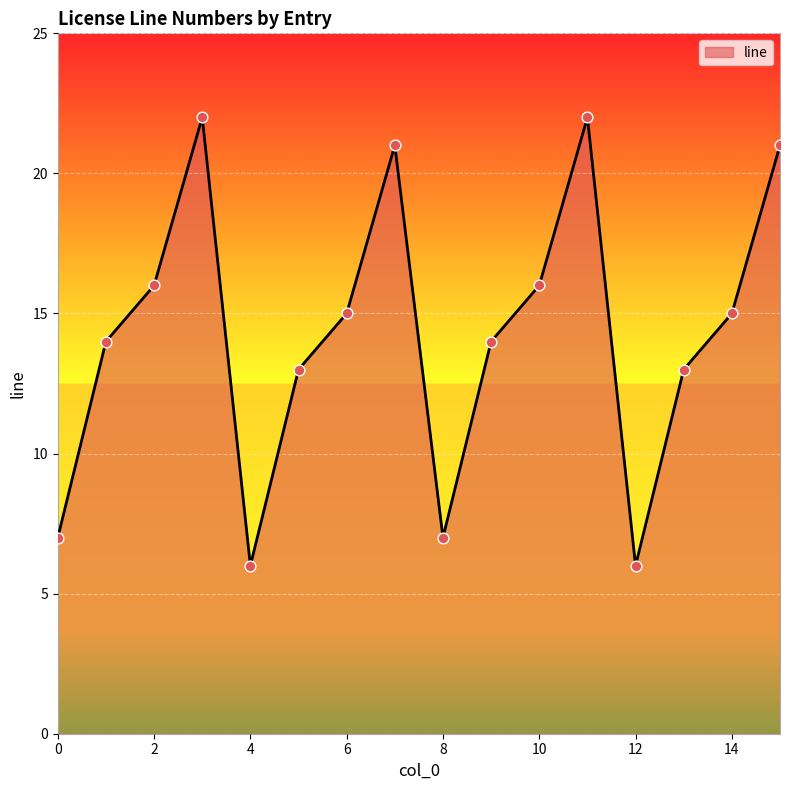

What is the difference between the maximum and minimum values?

16